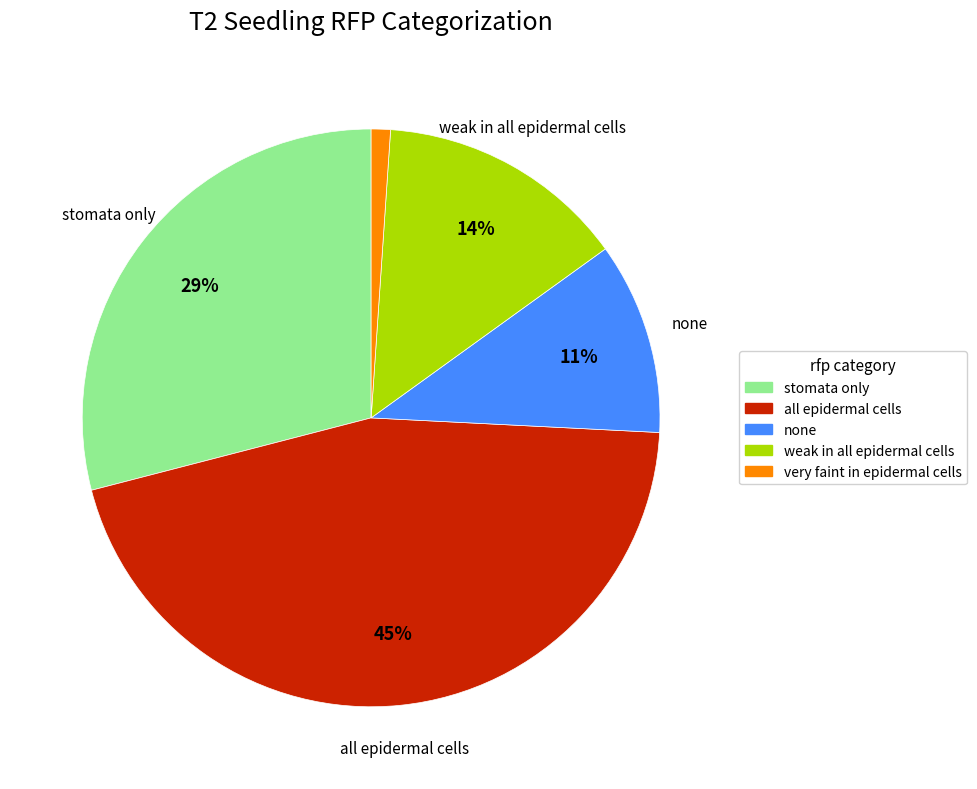

Which category has the biggest portion of the pie?

all epidermal cells